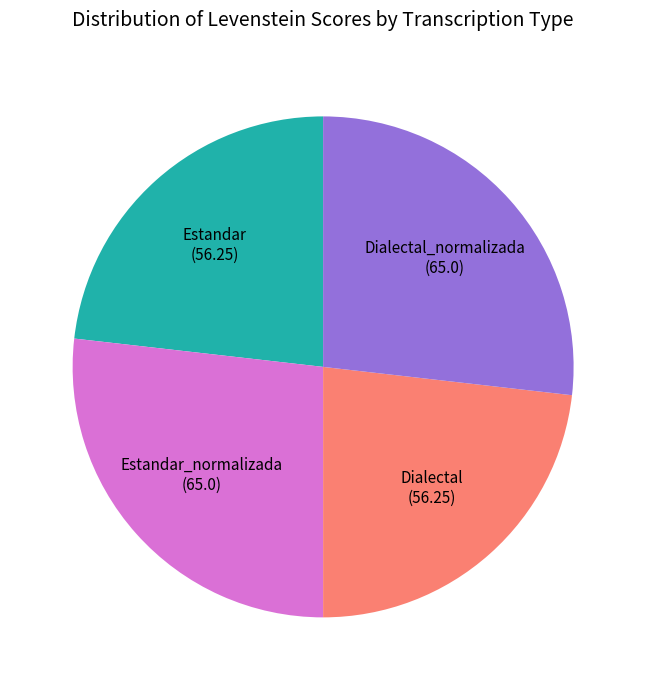

Do Estandar and Dialectal together represent more than half of the pie?

No